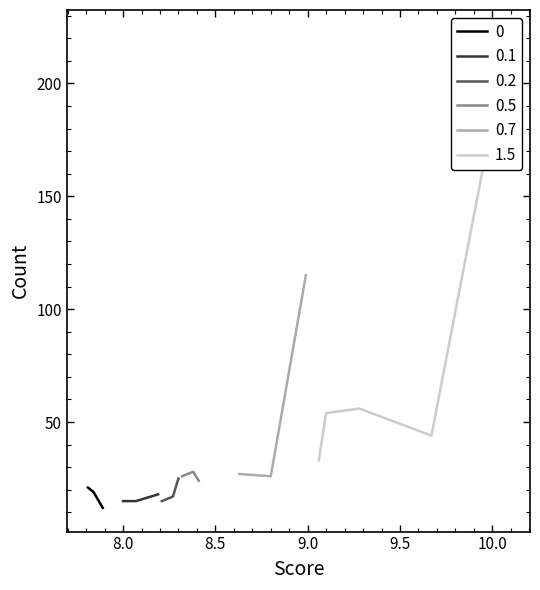

Is it true that information equals 182.0 at give?

False